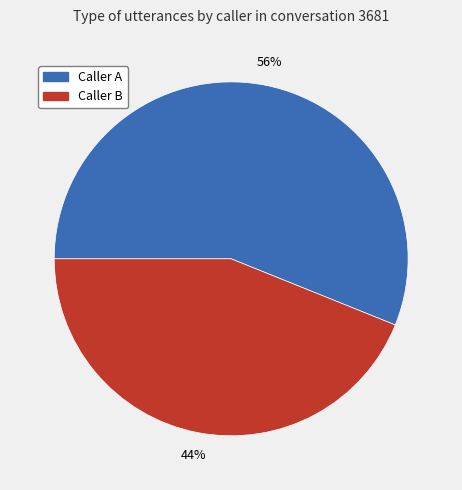

To the nearest percent, what is the average slice percentage?

50%